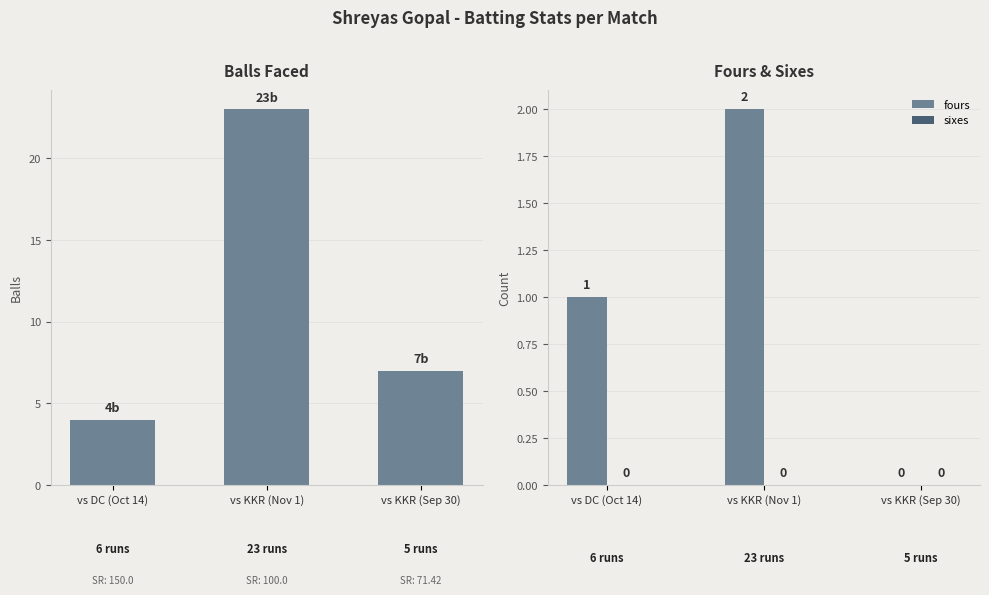

Which series has the largest range (max minus min)?

balls